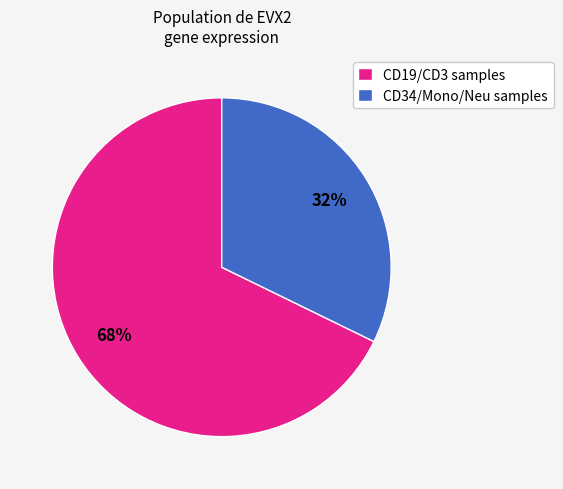

To the nearest percent, what is the average slice percentage?

50%